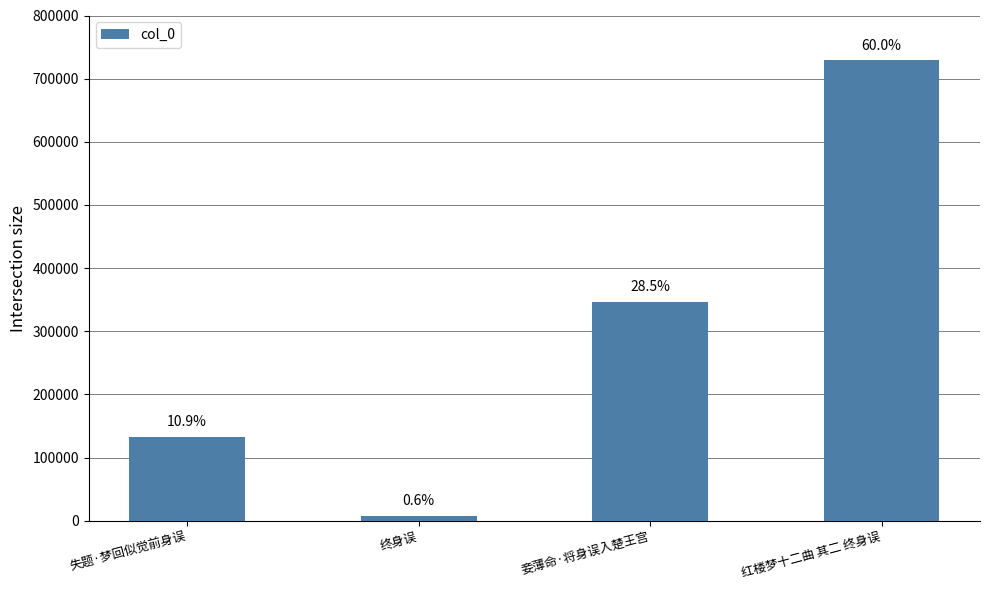

What is the label of the 1st bar from the left?

失题·梦回似觉前身误